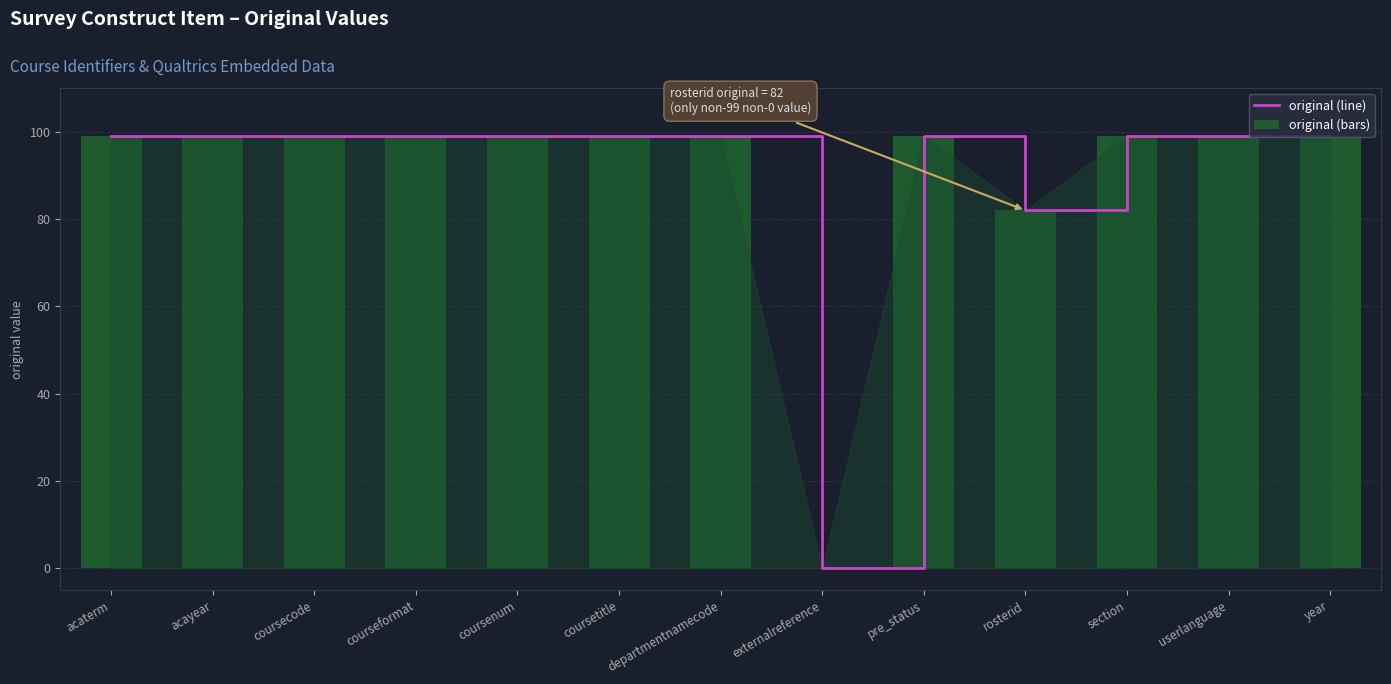

Which has a higher value, coursetitle or departmentnamecode?

coursetitle